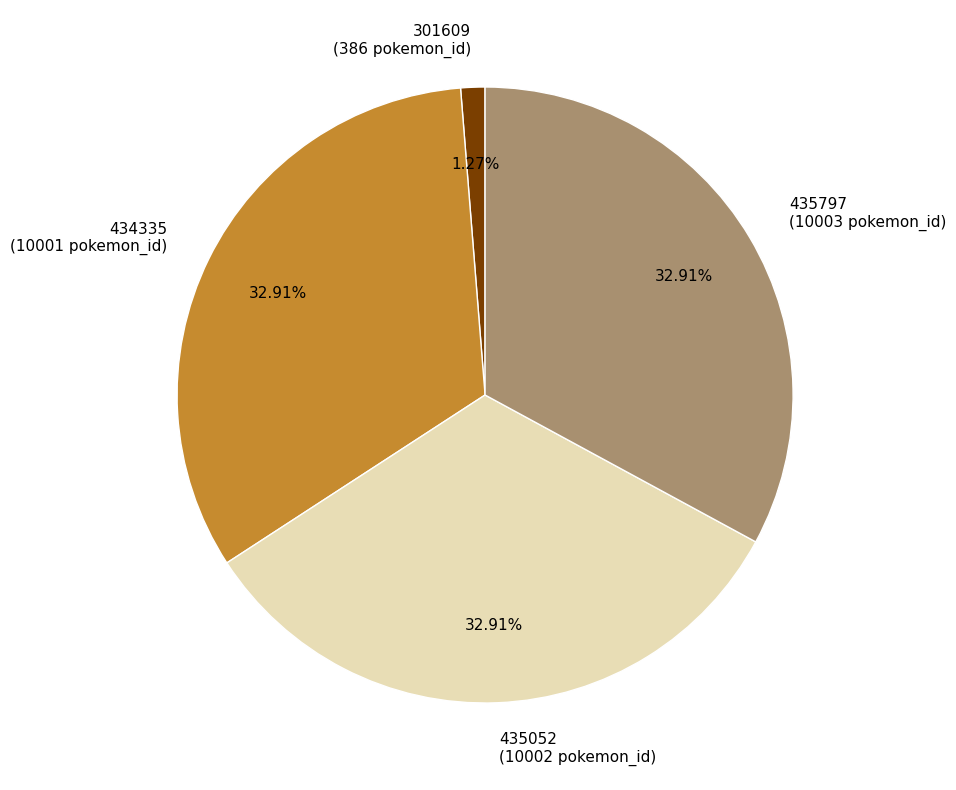

Is there any slice that represents more than half of the pie?

No